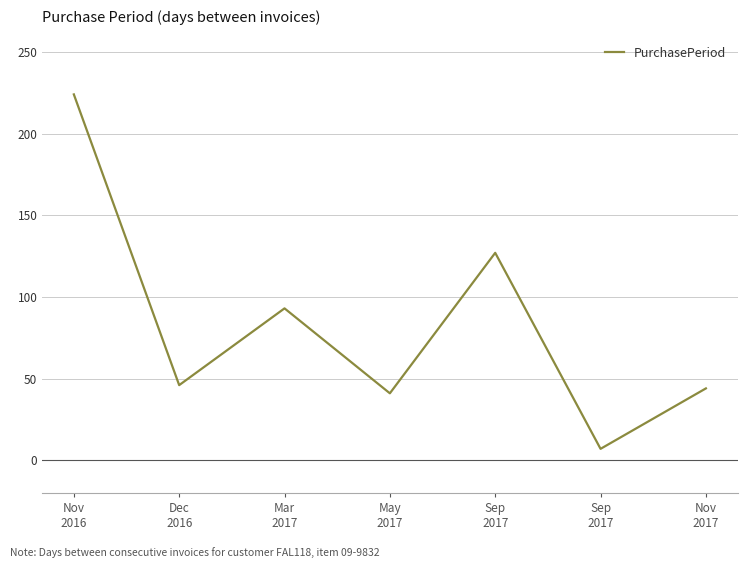

List the labels in order of value, smallest first.

Sep
2017, May
2017, Nov
2017, Dec
2016, Mar
2017, Sep
2017, Nov
2016